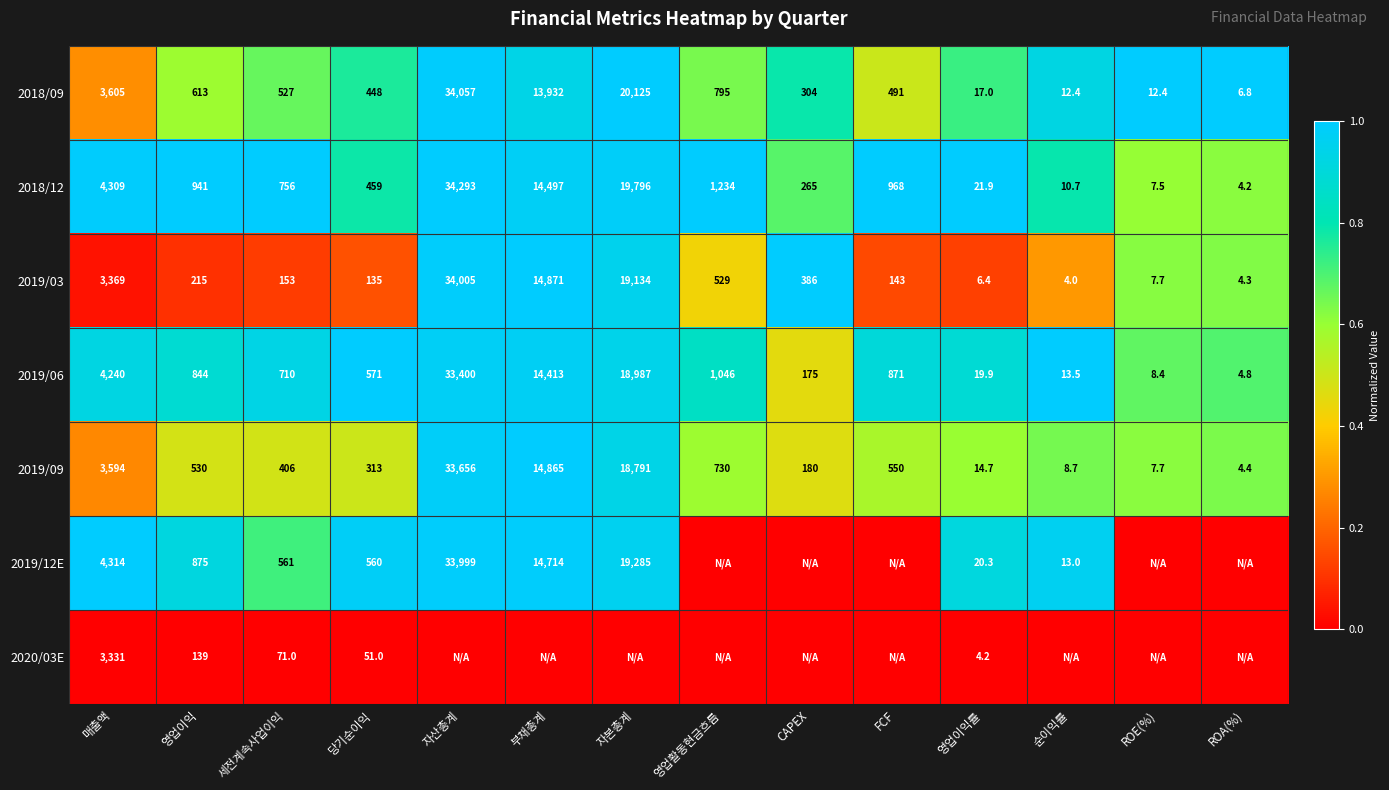

What is the difference between the 2019/09 values at 당기순이익 and CAPEX?

133.0